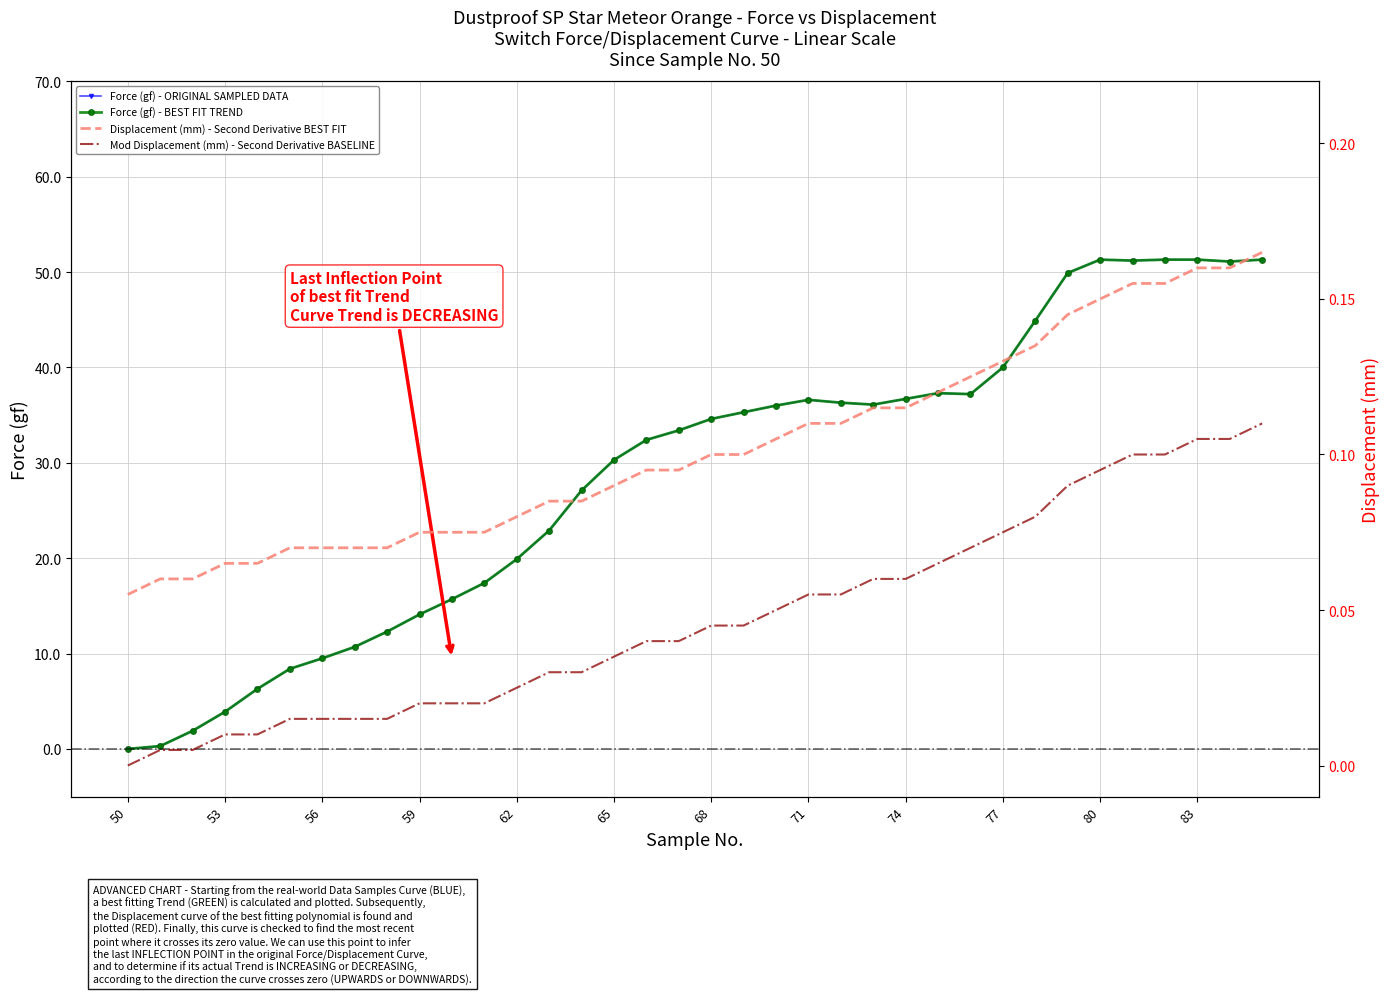

Is it true that Mod Displacement (mm) - Second Derivative BASELINE equals 0.0 at 31?

False